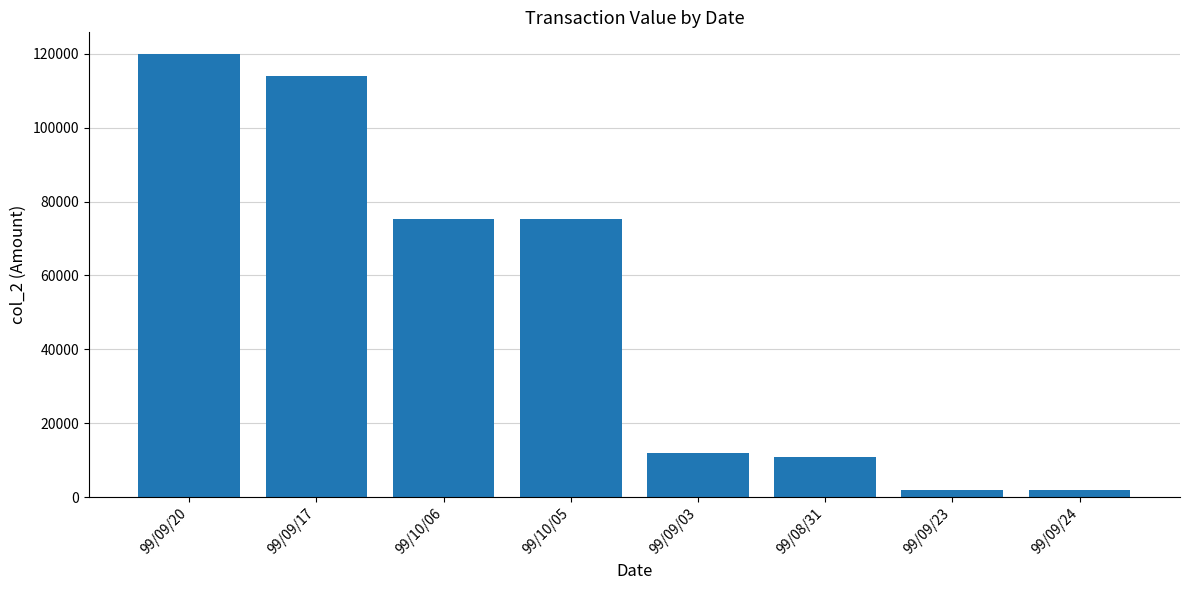

Which category has the highest value across all series?

99/09/20